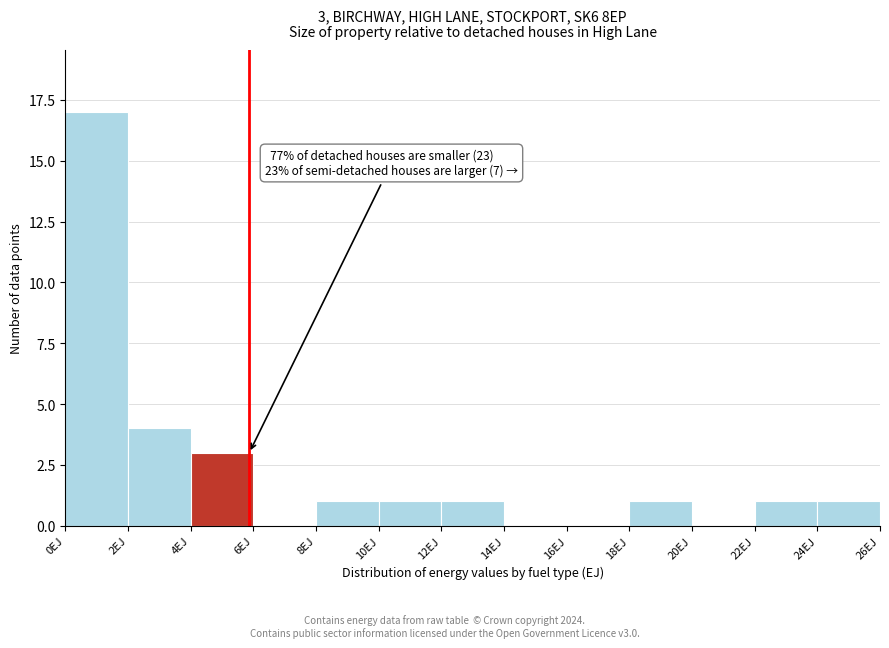

Over which range of the x-axis is the bar tallest?

0 to 2